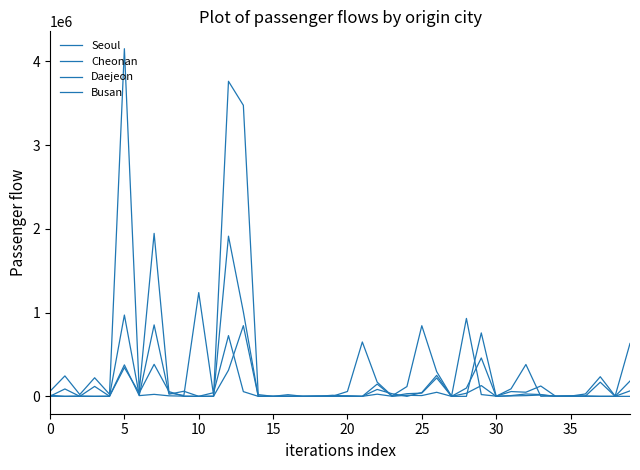

Where does the Daejeon series first go above 5272?

5